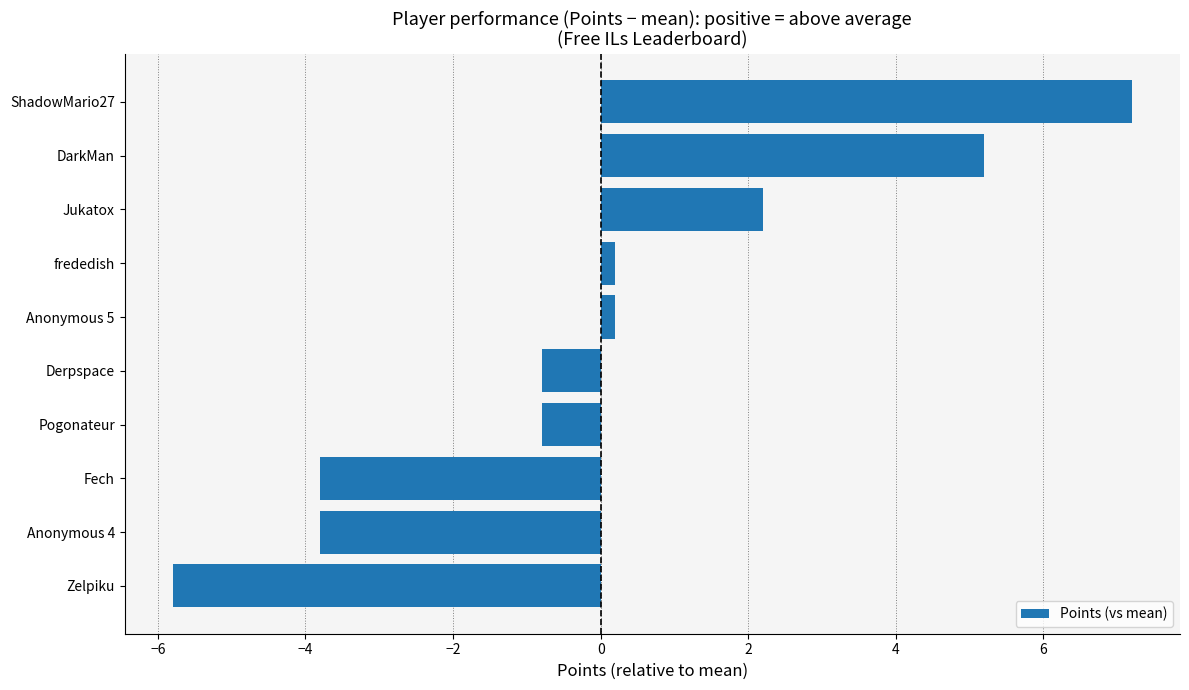

What is the smallest value displayed?

-5.8